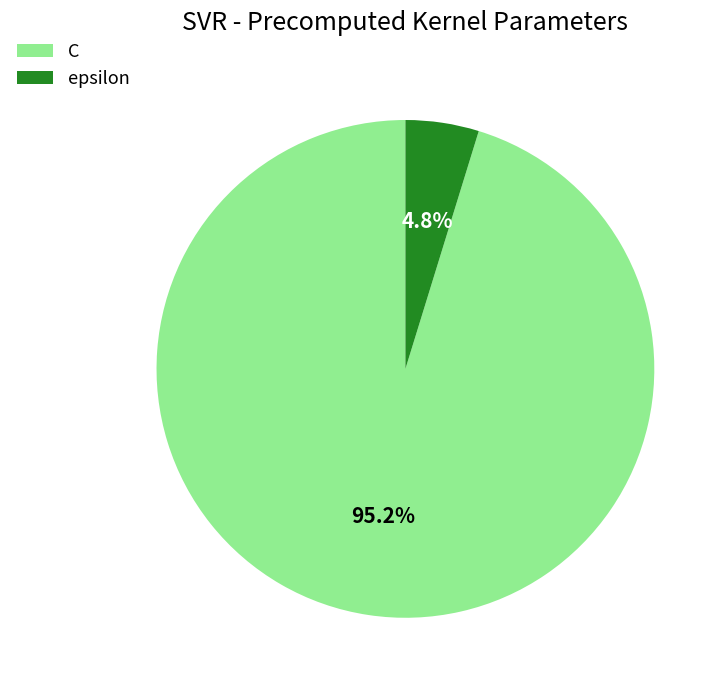

How many slices are in this pie chart?

2